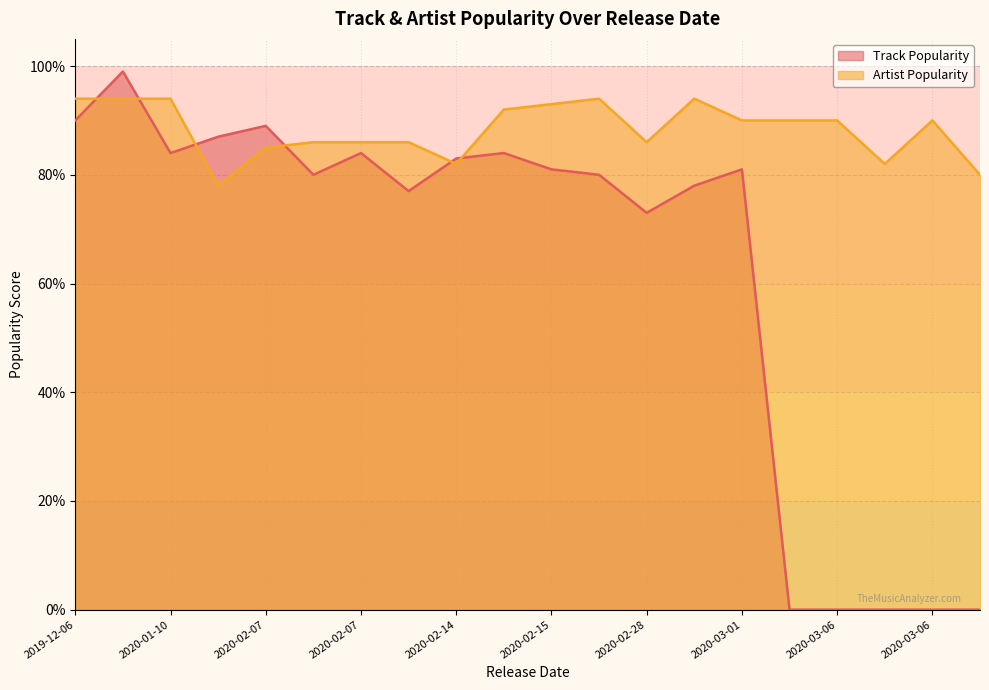

What is the difference between the Track Popularity values at 2020-02-12 and 2020-03-06?

77